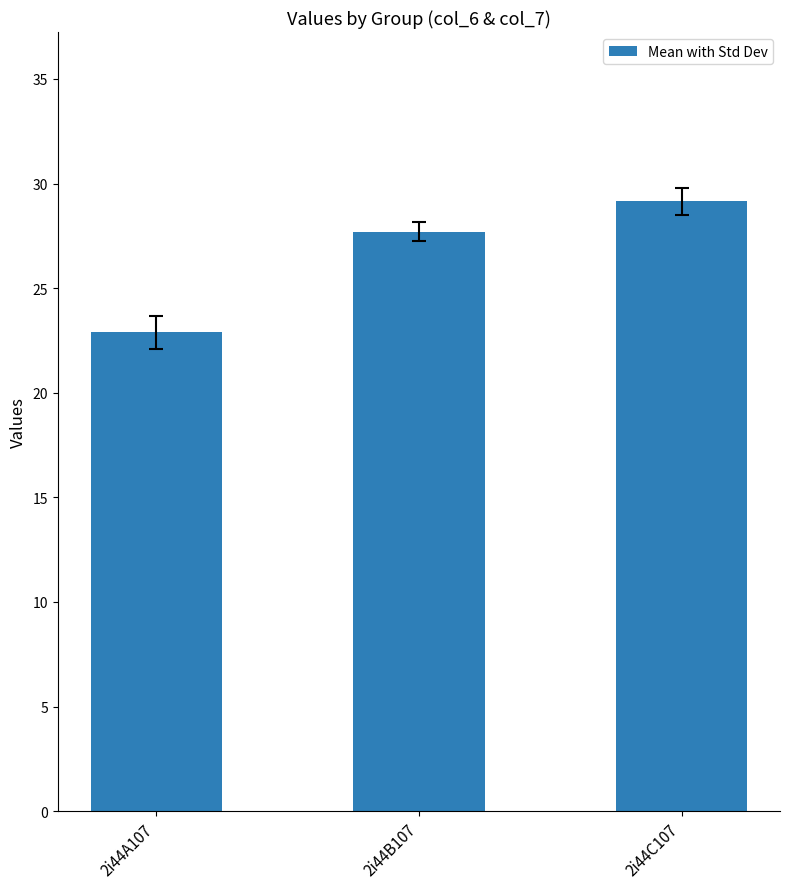

Approximately how many times larger is the value at 2i44B107 compared to 2i44C107?

1.0